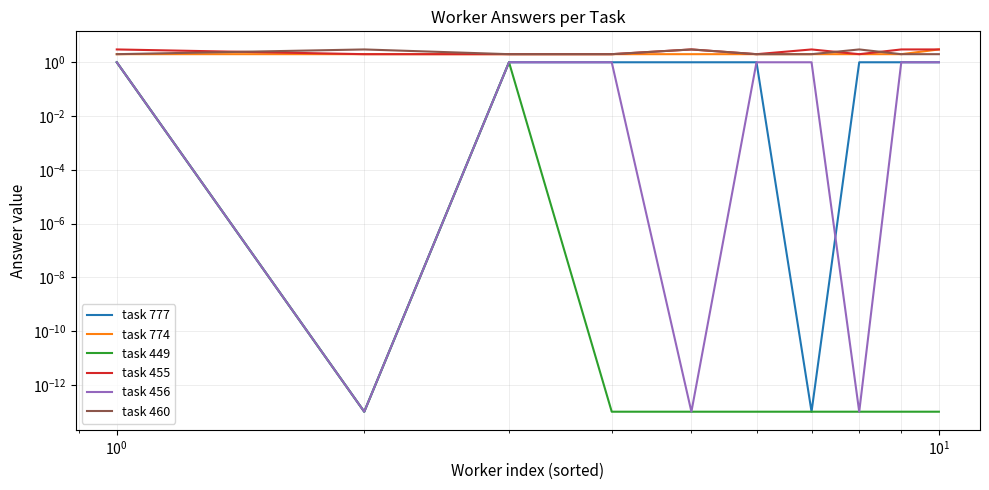

Reading right to left, list all the values displayed in this chart.

task 777: 1.0	1.0	1.0	0.0	1.0	1.0	1.0	1.0	0.0	1.0
task 774: 3.0	2.0	2.0	2.0	2.0	2.0	2.0	2.0	2.0	2.0
task 449: 0.0	0.0	0.0	0.0	0.0	0.0	0.0	1.0	0.0	1.0
task 455: 3.0	3.0	2.0	3.0	2.0	3.0	2.0	2.0	2.0	3.0
task 456: 1.0	1.0	0.0	1.0	1.0	0.0	1.0	1.0	0.0	1.0
task 460: 2.0	2.0	3.0	2.0	2.0	3.0	2.0	2.0	3.0	2.0